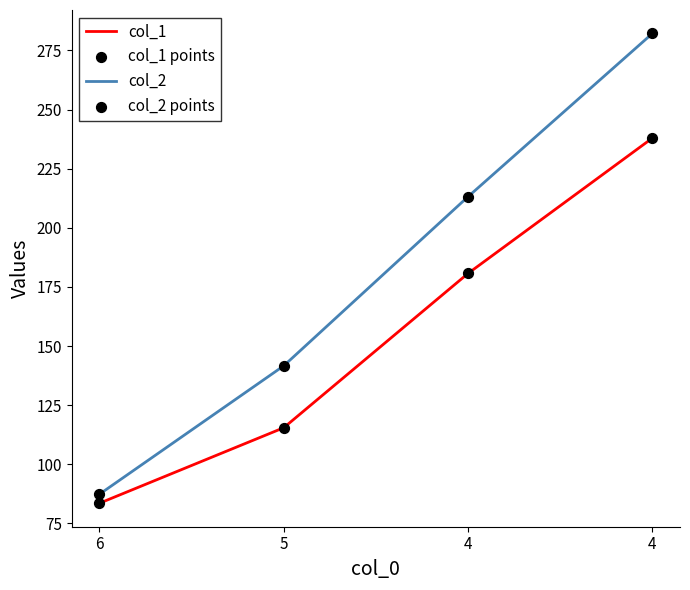

How many lines are shown in the chart?

2